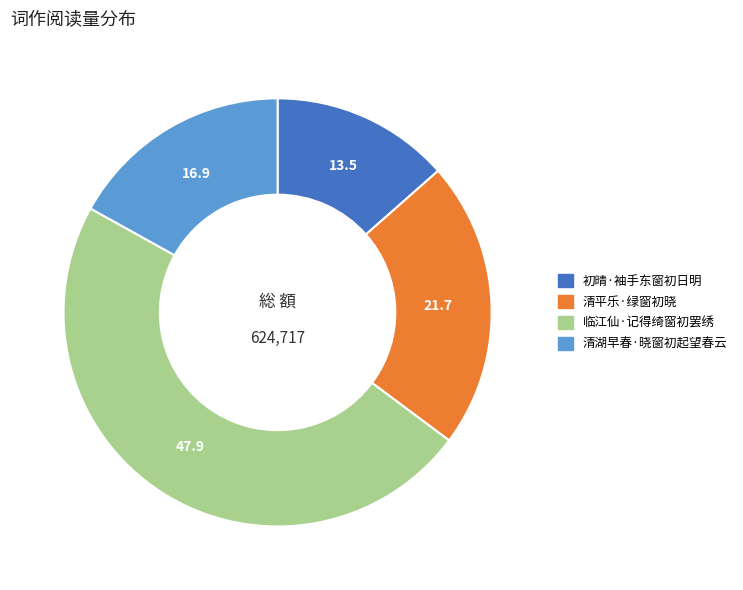

Count the number of slices in the pie.

4